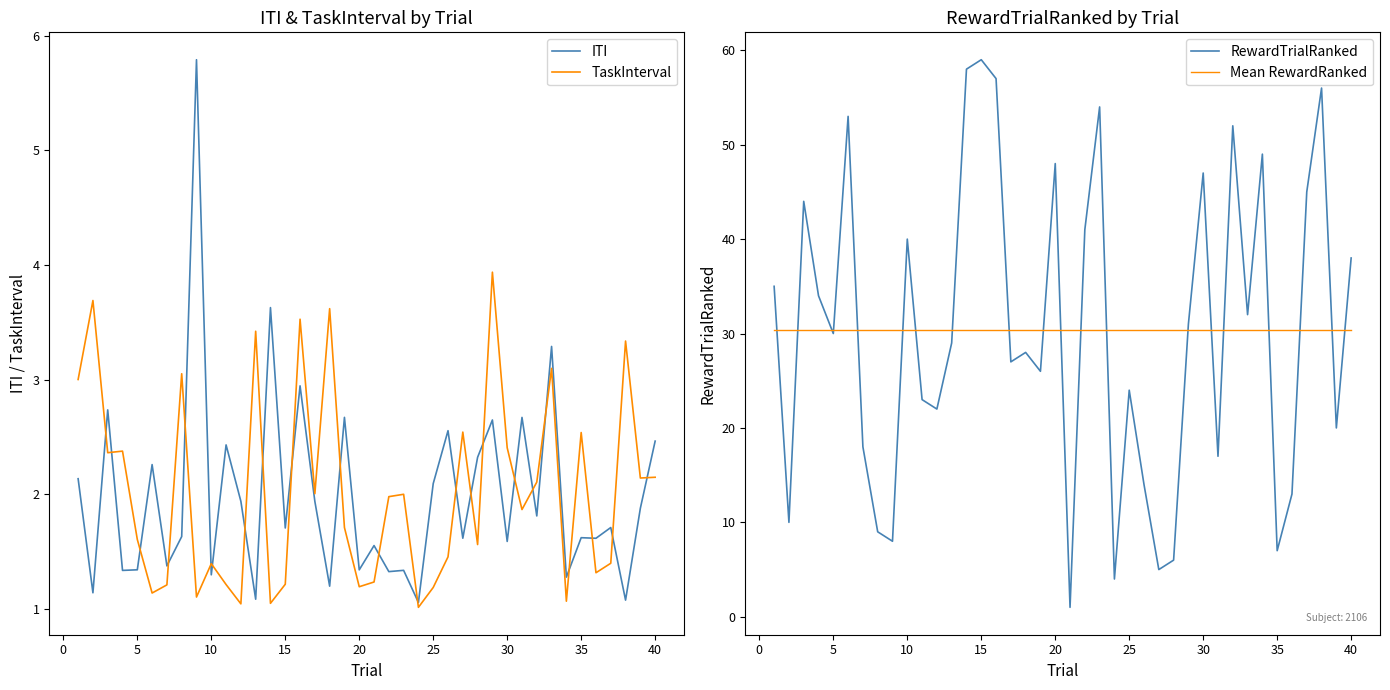

The value of RewardTrialRanked at 20 is 12.8. True or false?

False